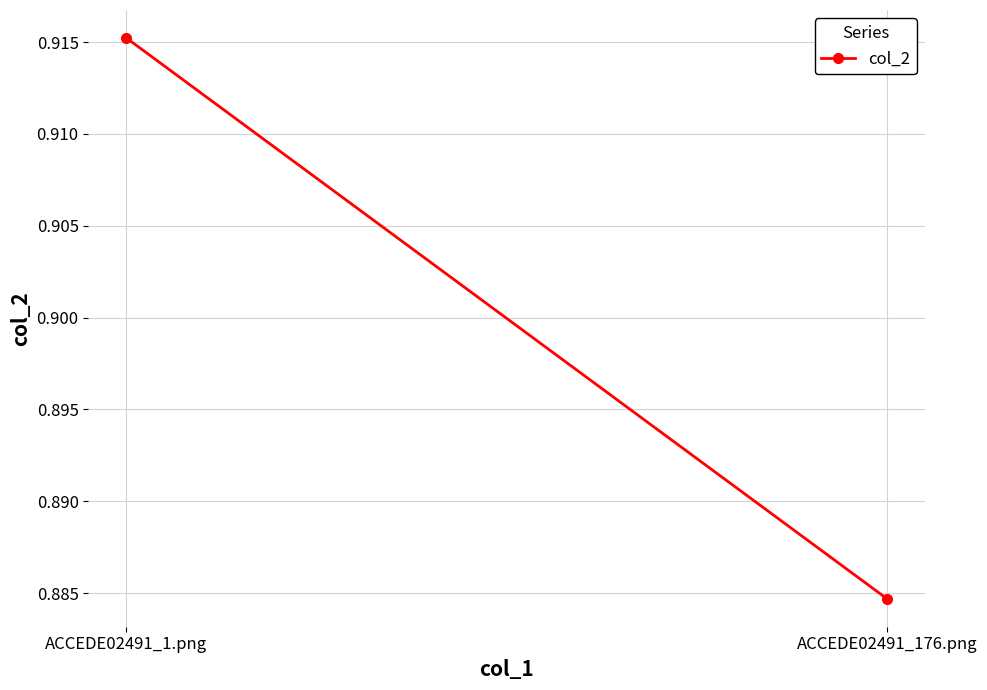

What position from the right is ACCEDE02491_1.png?

2